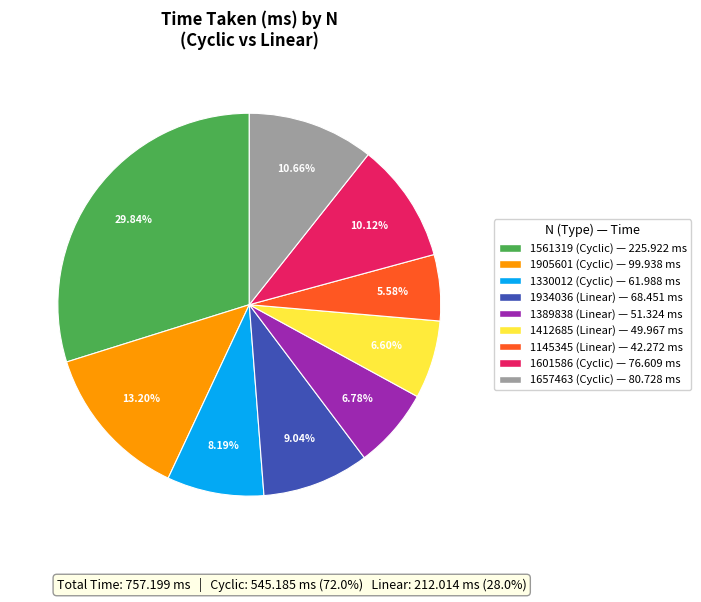

To the nearest percent, what is the average slice percentage?

11%